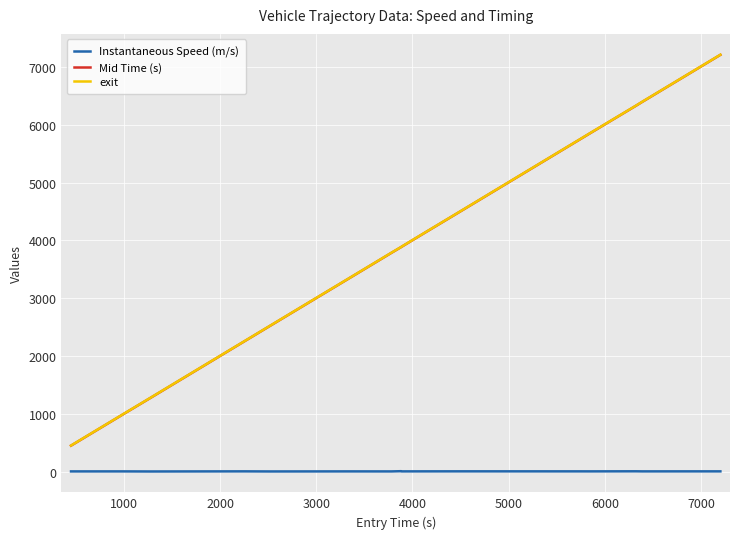

True or false: exit and Instantaneous Speed (m/s) cross at least once.

False